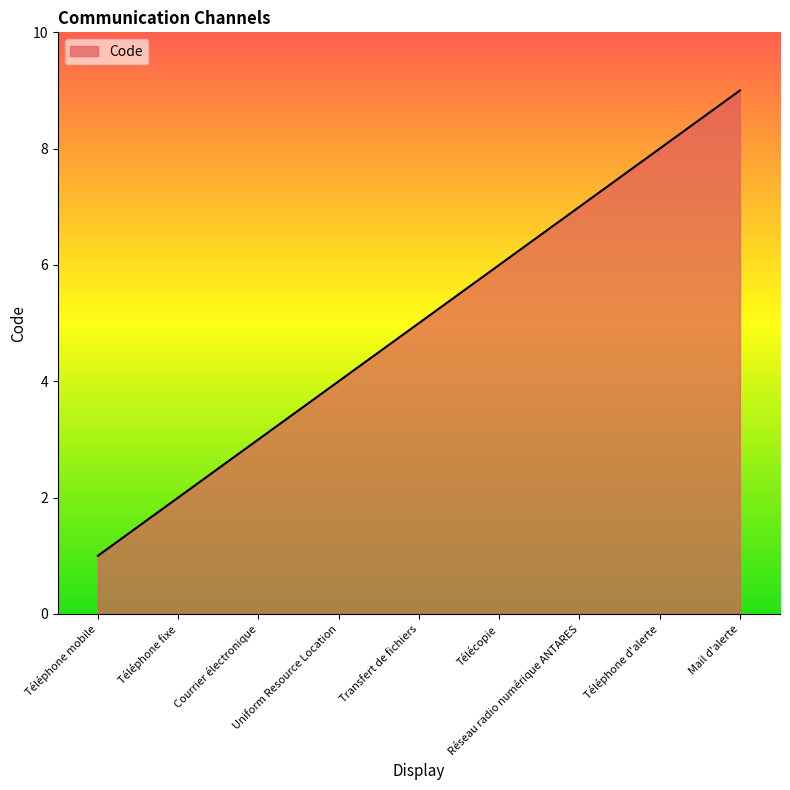

What is the difference between the second highest and second lowest values?

6